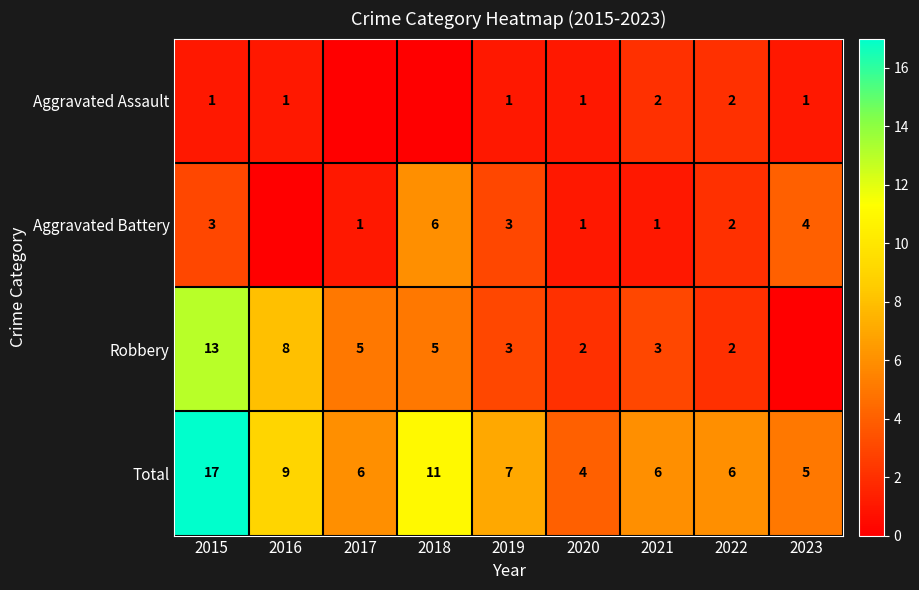

What is the difference between the Total values at 2018 and 2019?

4